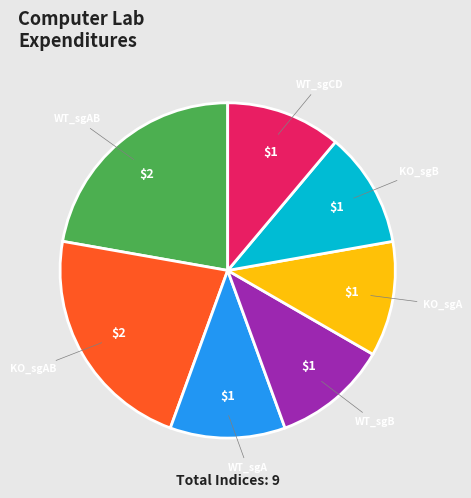

Is there a majority slice in this chart?

No